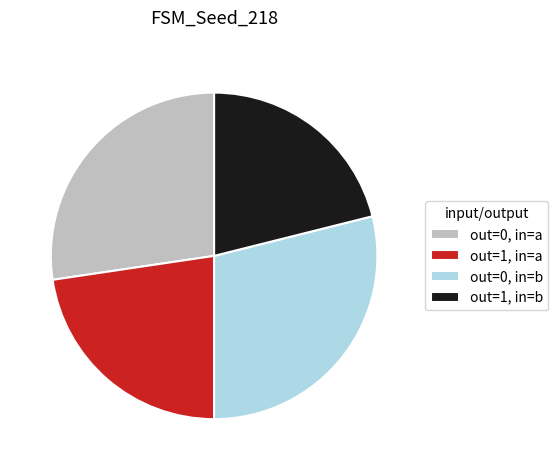

Between out=0, in=a and out=1, in=b, which is larger?

out=0, in=a